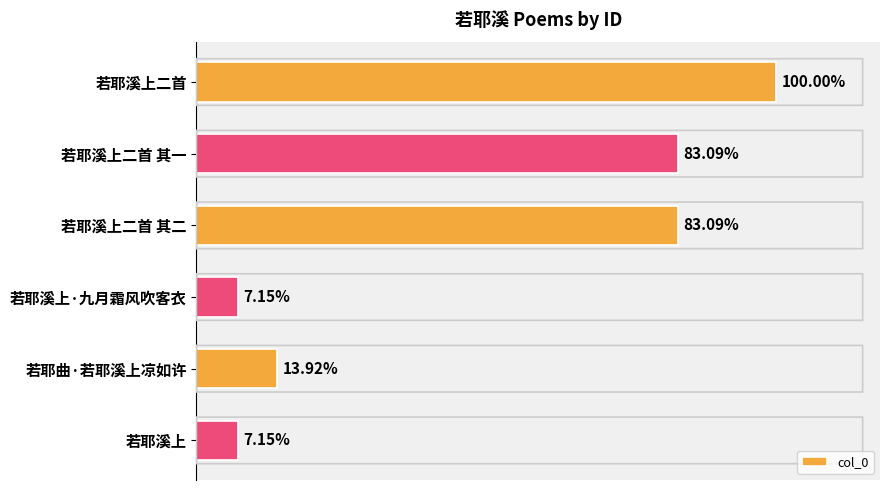

What is the difference between the maximum and second lowest values?

1038414